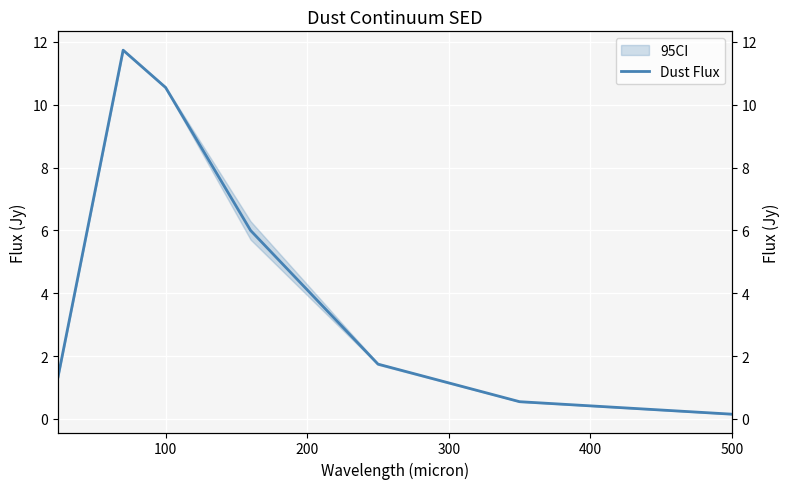

What is the greatest value displayed?

11.7